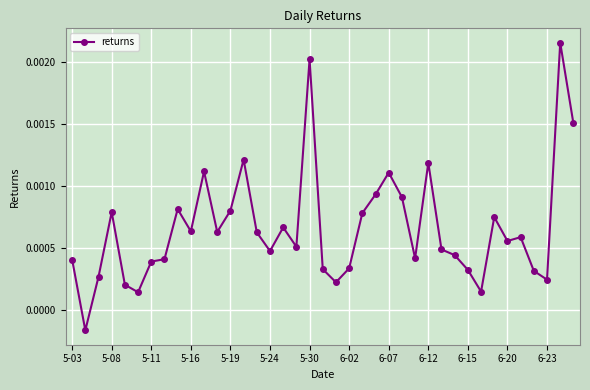

How many data points are less than 0?

1